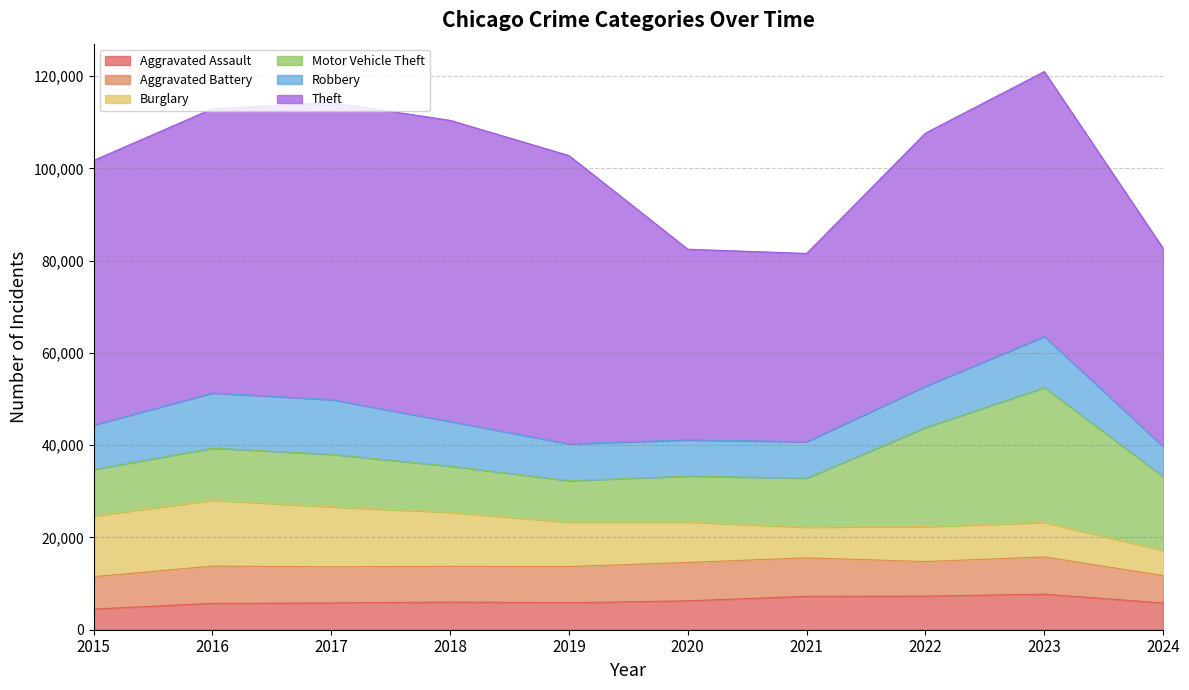

In Aggravated Battery, how many points are higher than both neighbors (excluding endpoints)?

3